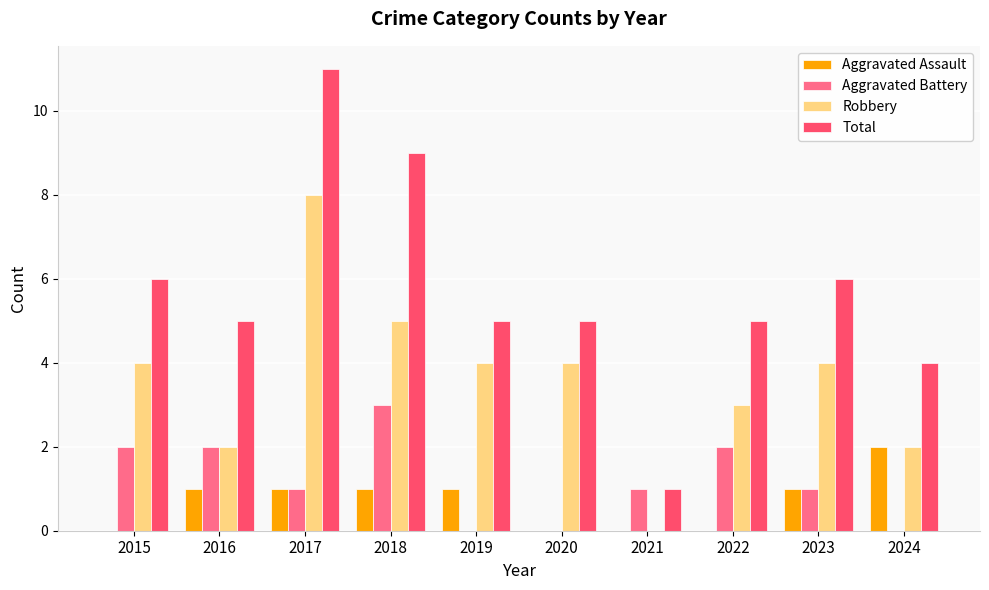

Between 2015 and 2021, which series saw the biggest shift?

Total